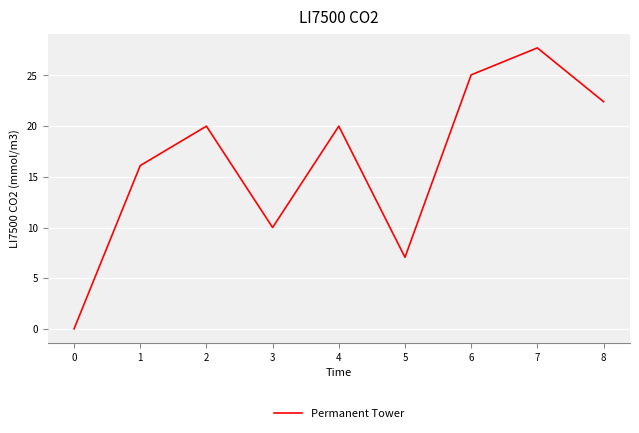

At which category does the chart reach its peak across all series?

7